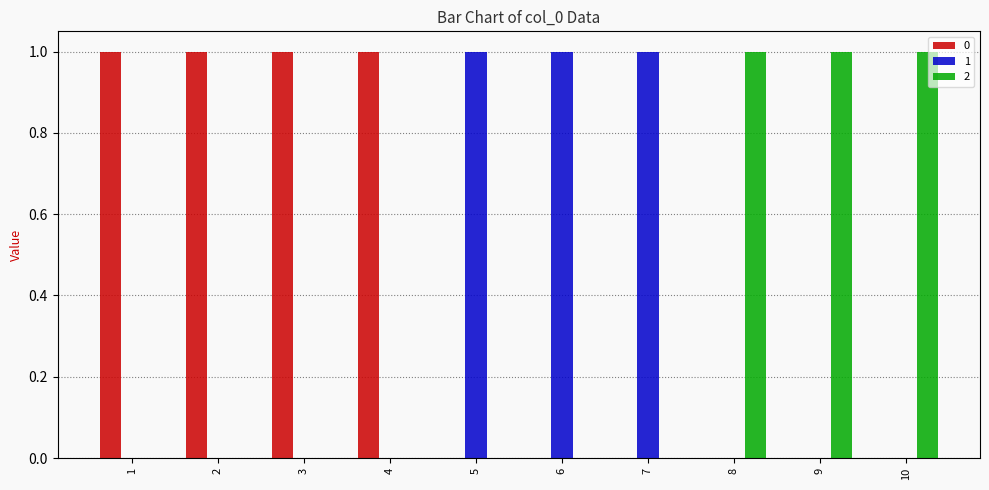

The value of 2 at 1 is -1. True or false?

False